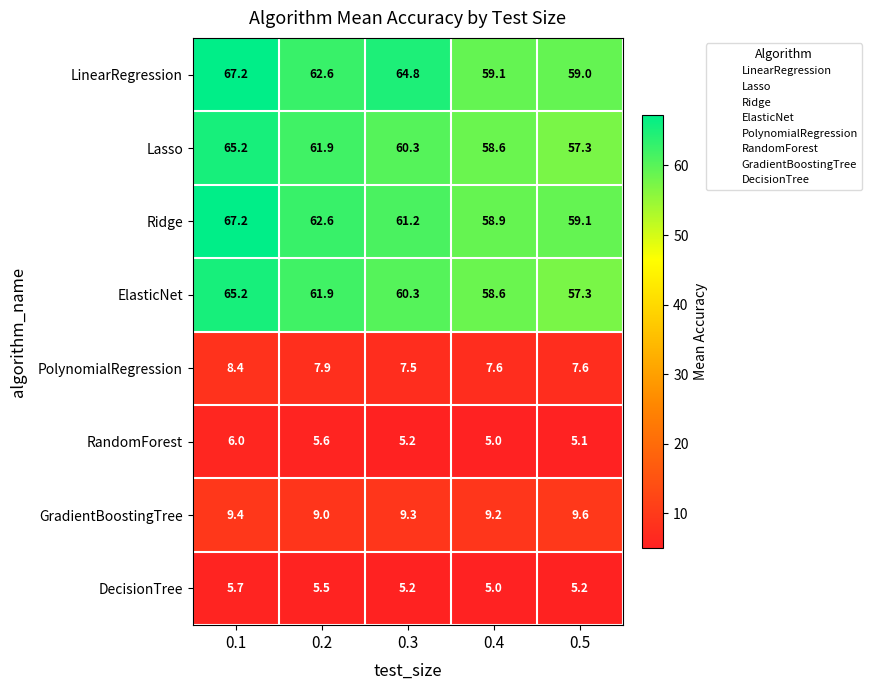

What is the difference between the second highest and second lowest values in the LinearRegression series?

5.7